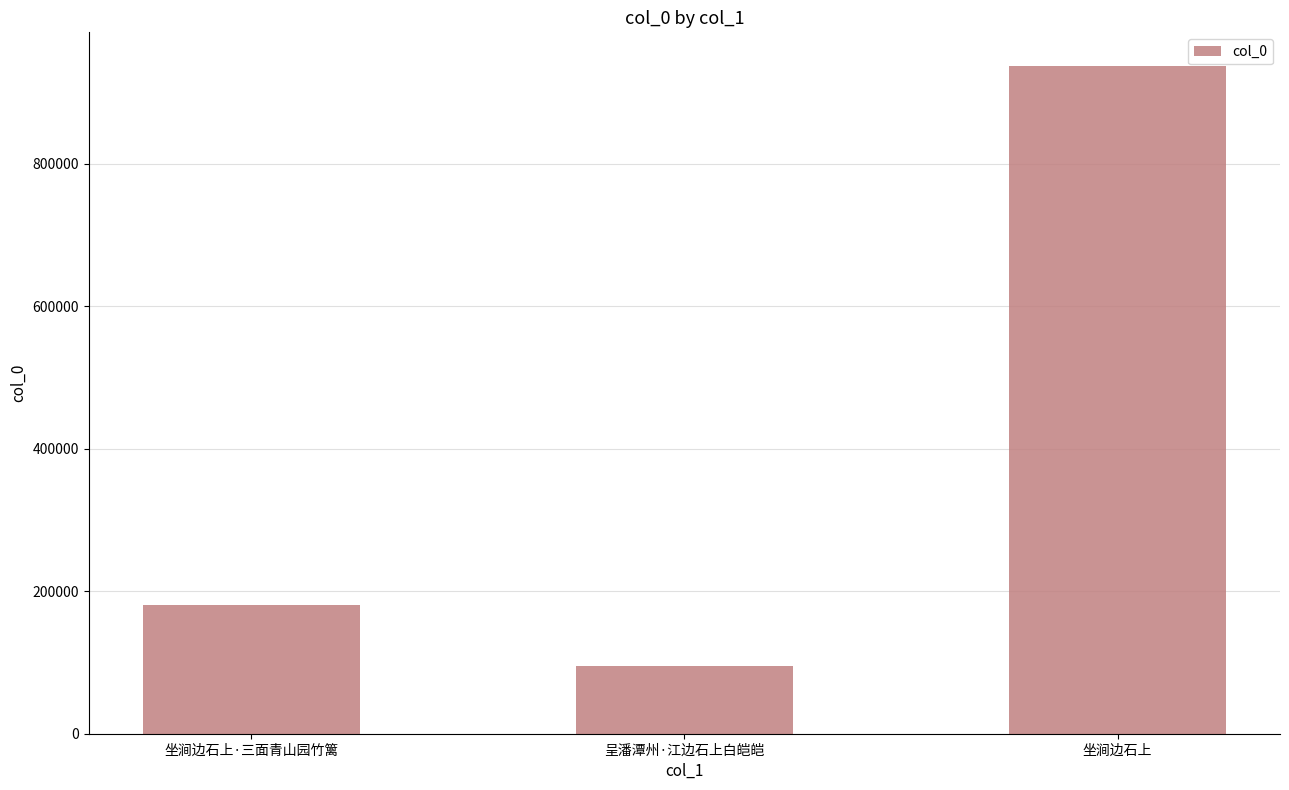

Which category has the highest value across all series?

坐涧边石上